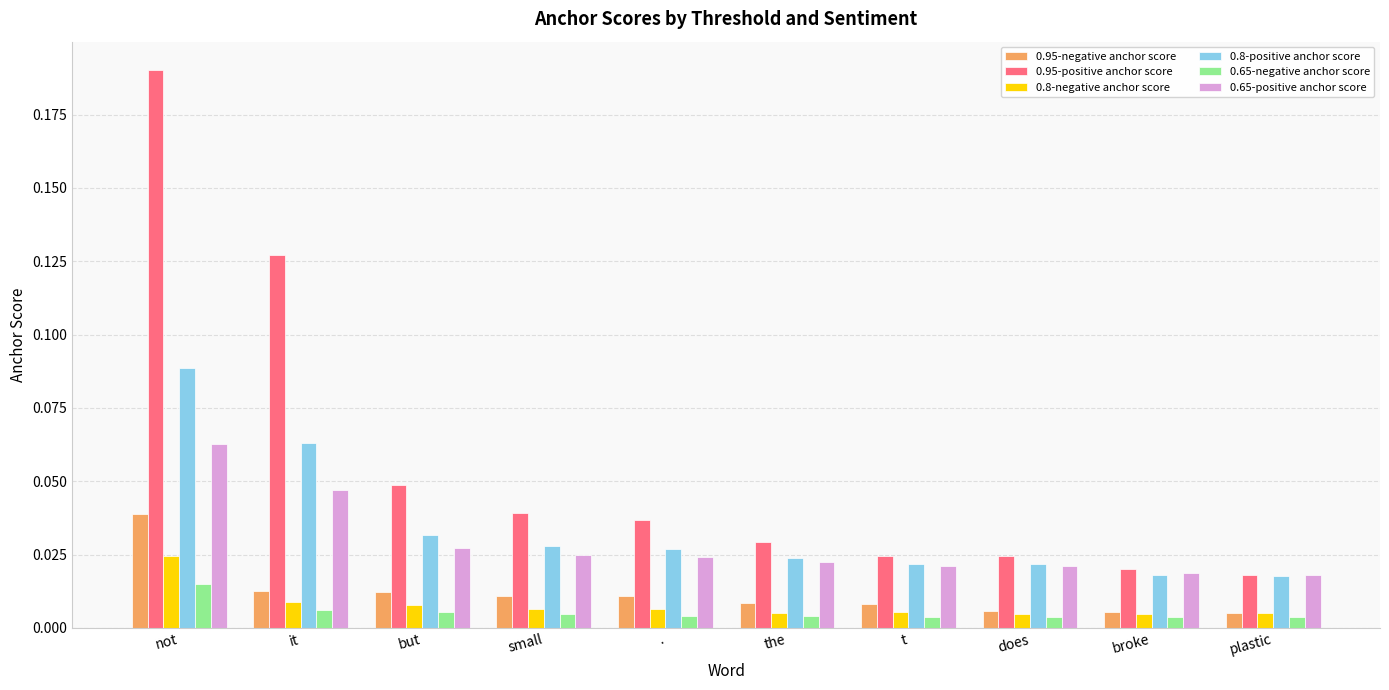

At which label does 0.8-negative anchor score reach its peak?

not